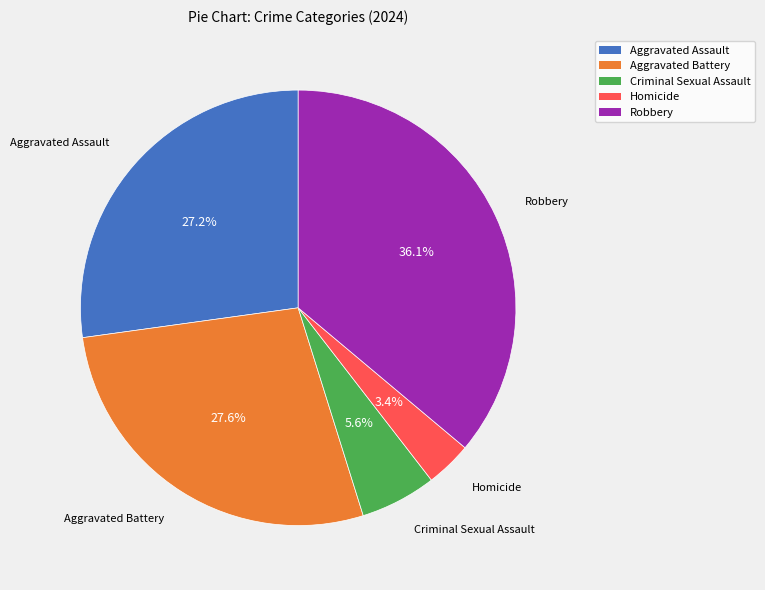

Is there any slice that represents more than half of the pie?

No